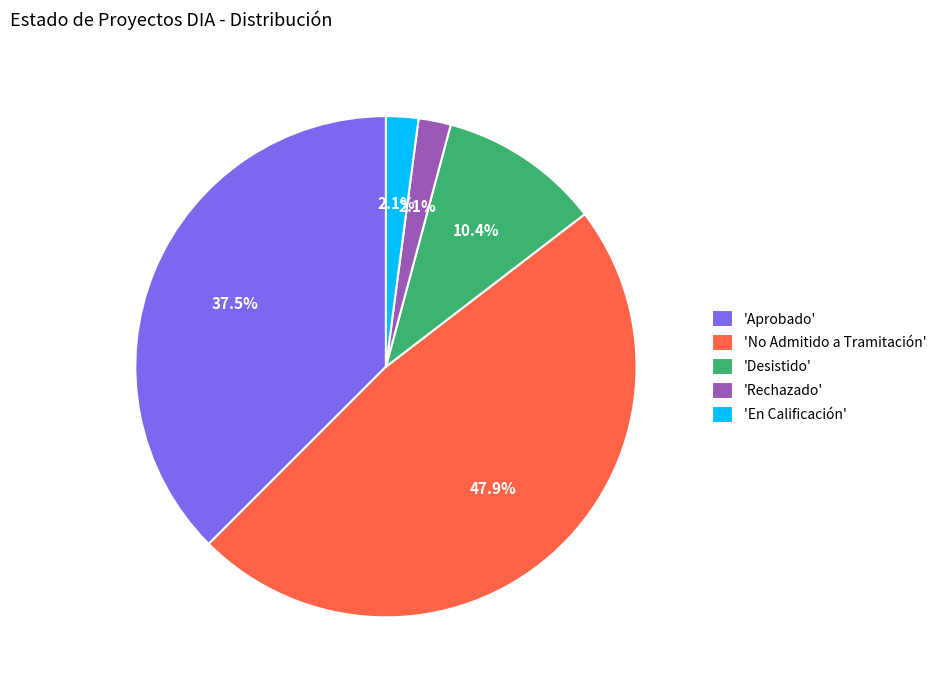

Approximately how many times larger is the value at 'No Admitido a Tramitación' compared to 'Aprobado'?

1.3